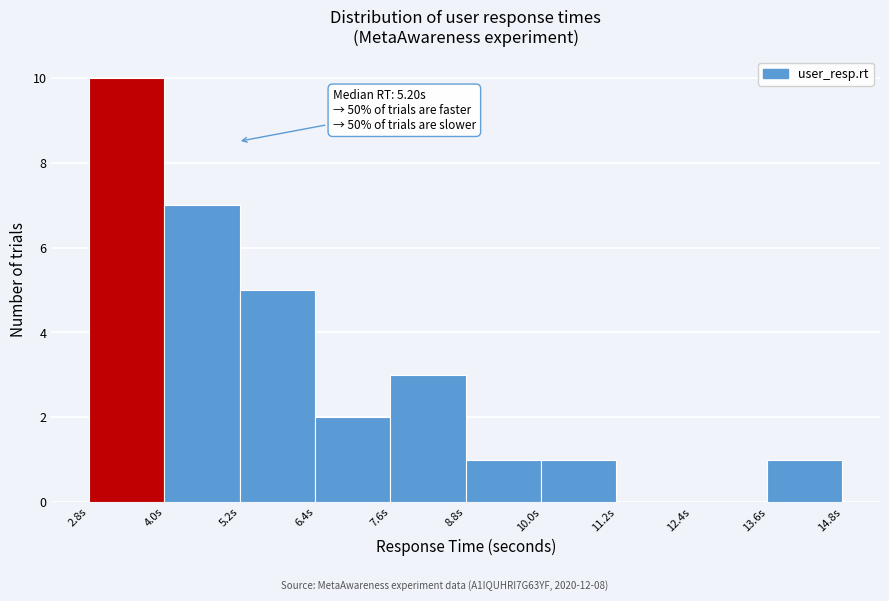

Which range on the x-axis has the tallest bar?

2.8 to 4.0